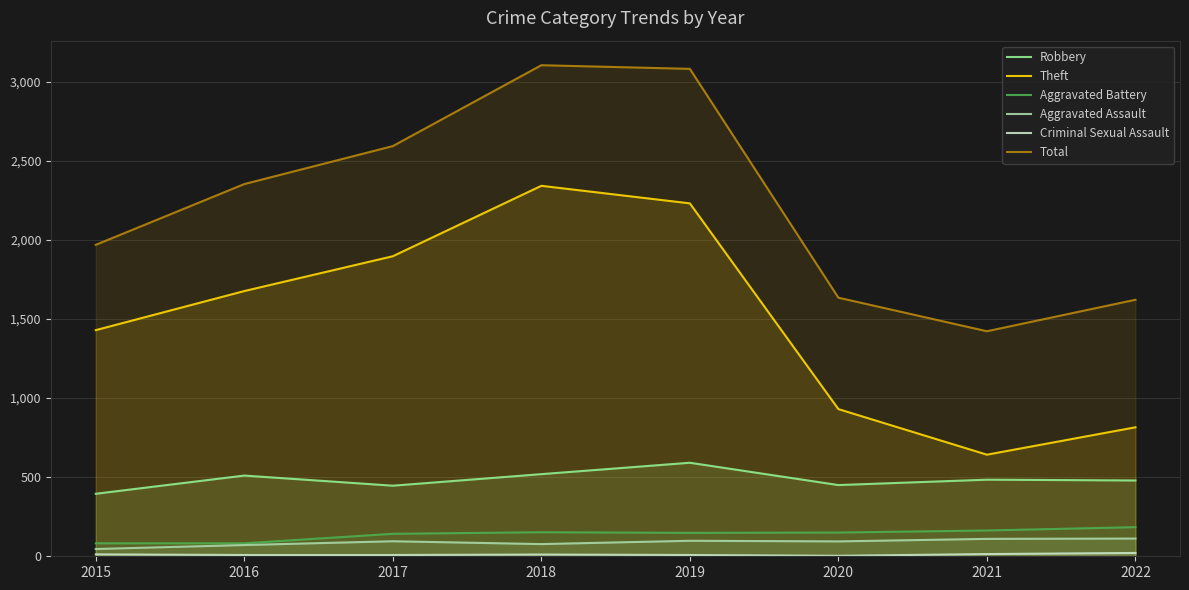

True or false: Aggravated Battery and Robbery cross at least once.

False